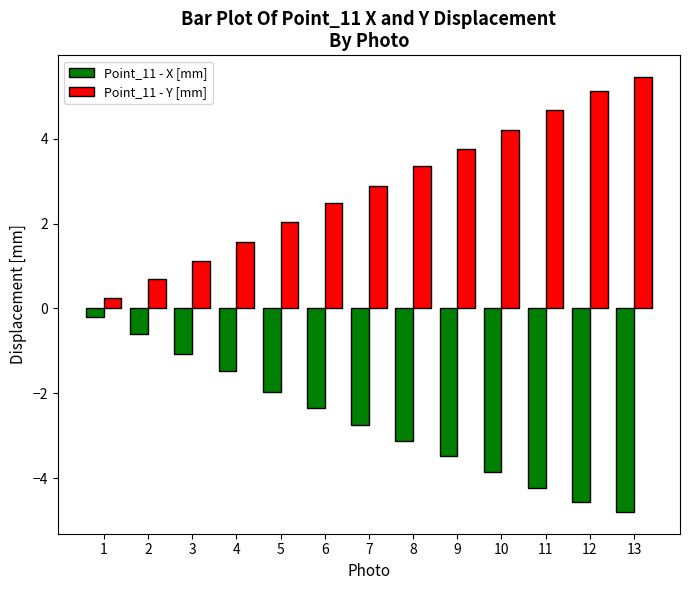

Count the number of categories in the chart.

13